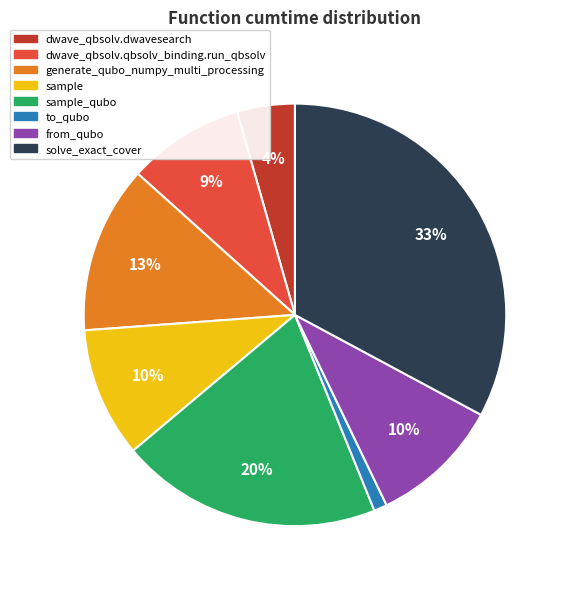

To the nearest percent, what portion does sample_qubo represent?

20%